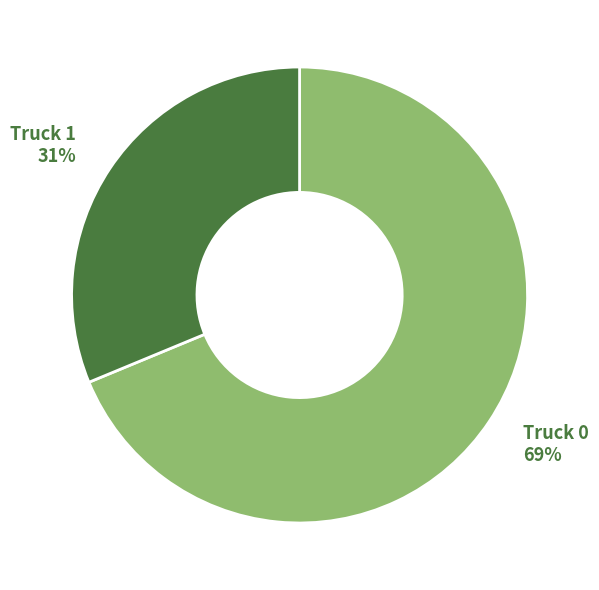

The Truck 0 slice represents 63% of the pie. True or false?

False